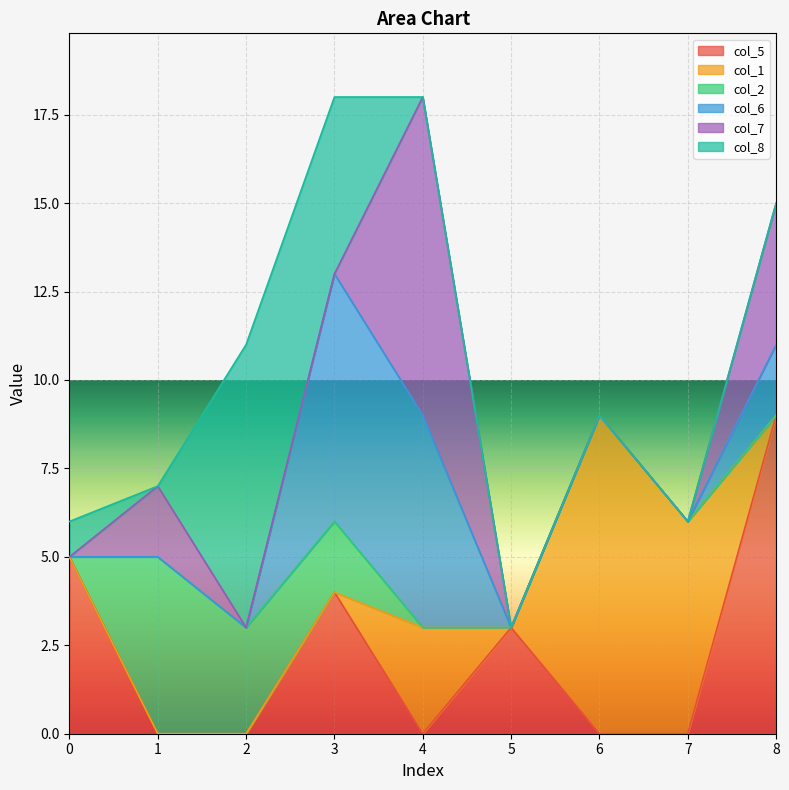

What are all the series names shown in the legend?

col_5, col_1, col_2, col_6, col_7, col_8